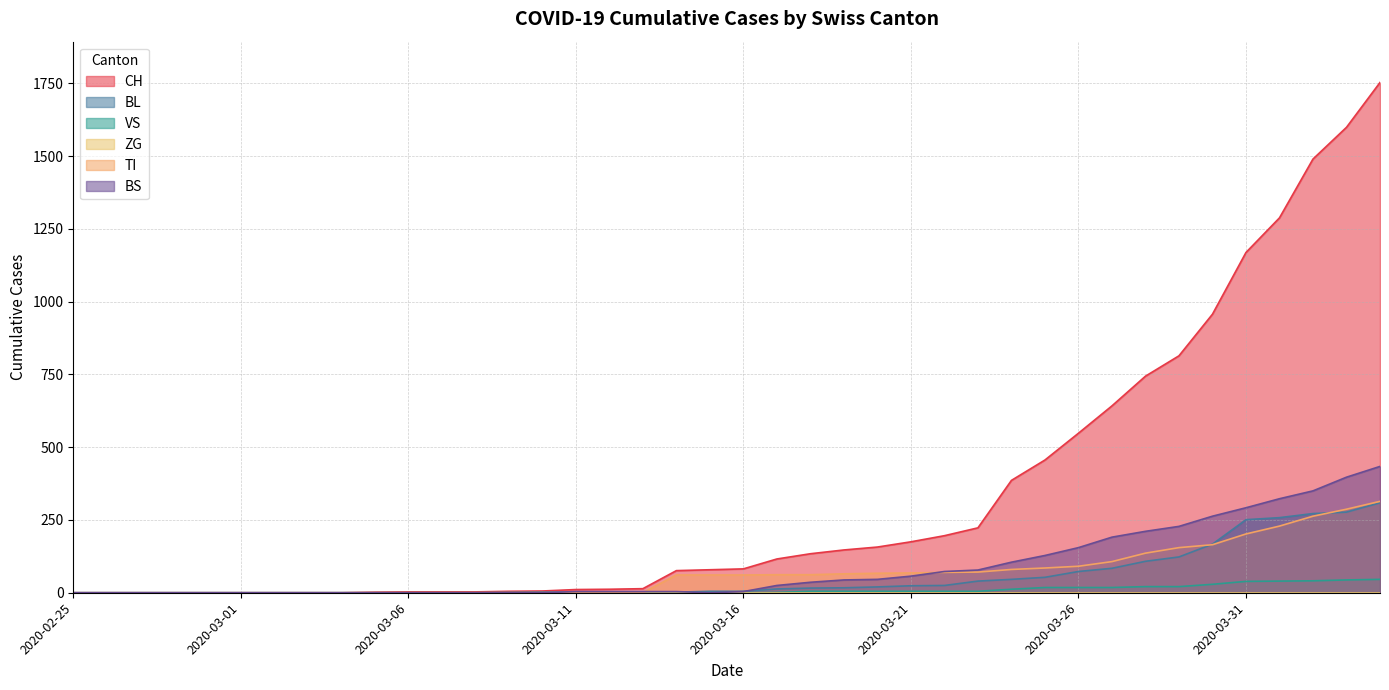

What is the maximum value shown in the chart?

1753